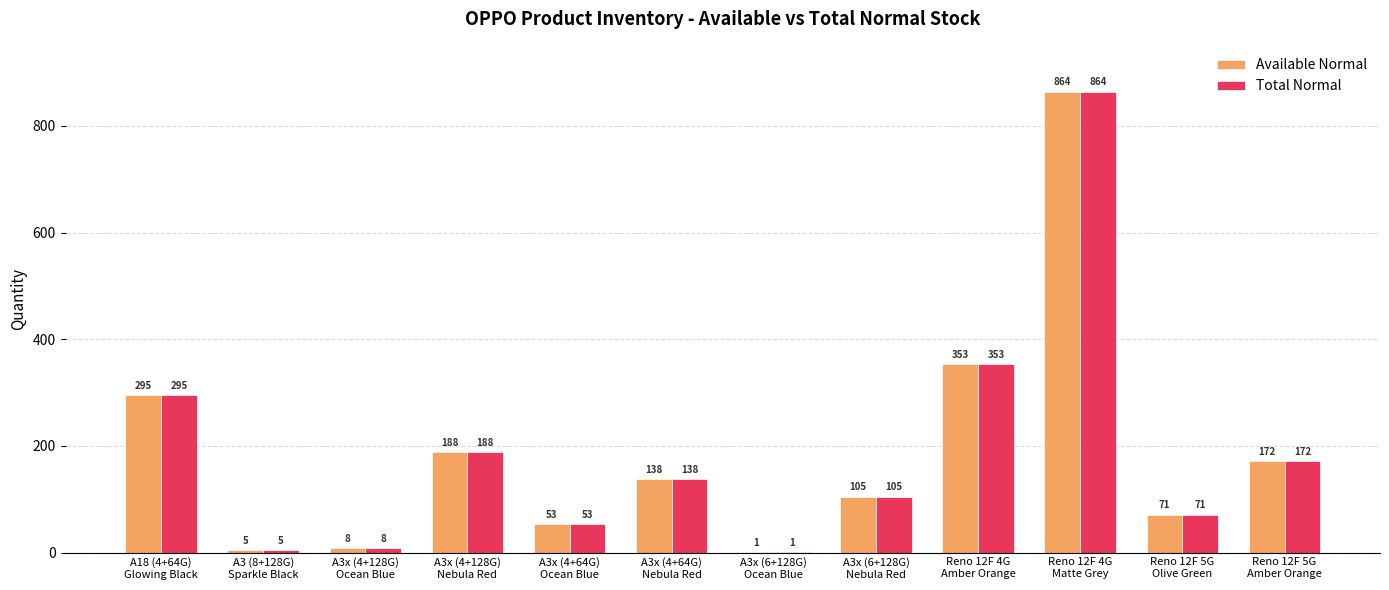

What is the highest value of the Available Normal series?

864